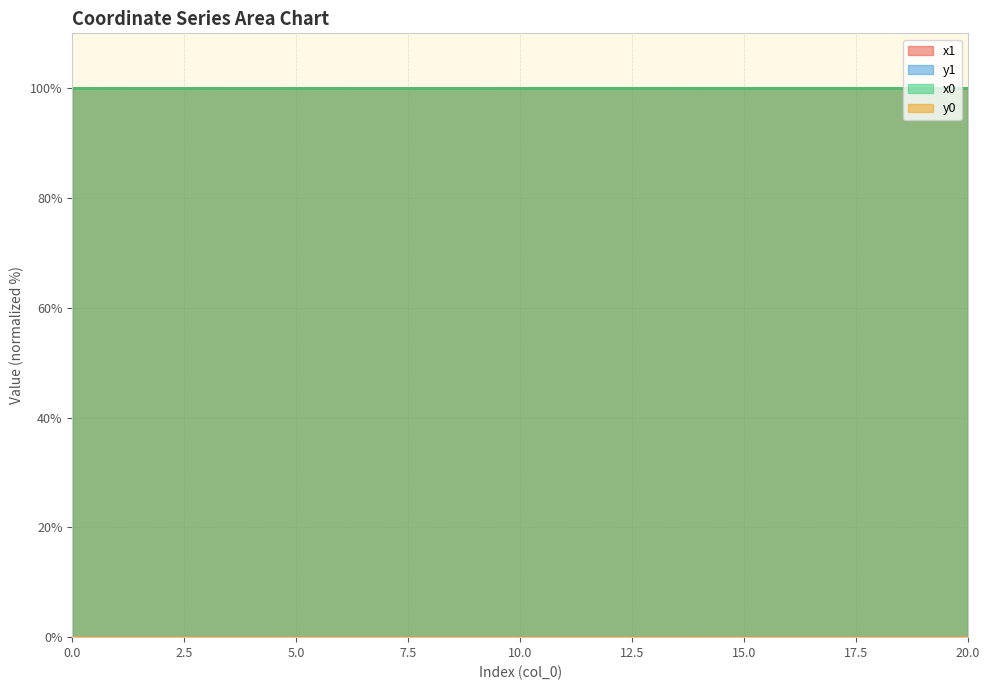

Which has a higher value, 2 or 12?

12